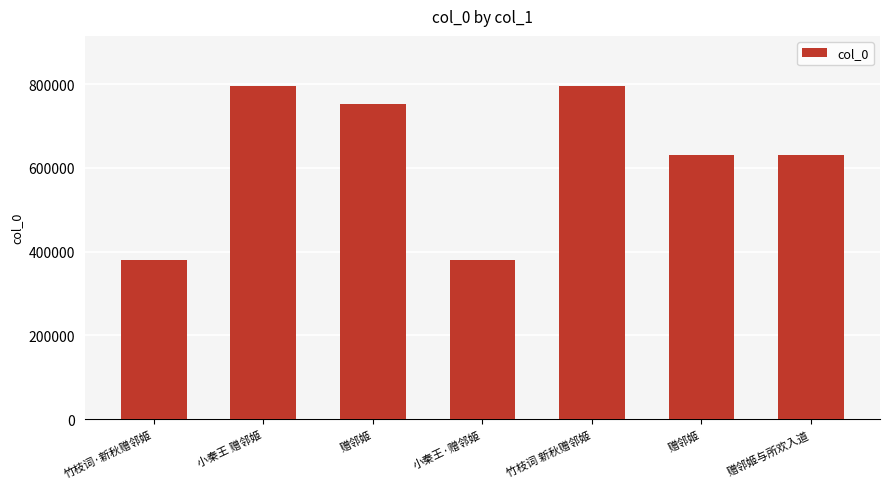

What is the label of the 1st bar from the left?

竹枝词·新秋赠邻姬